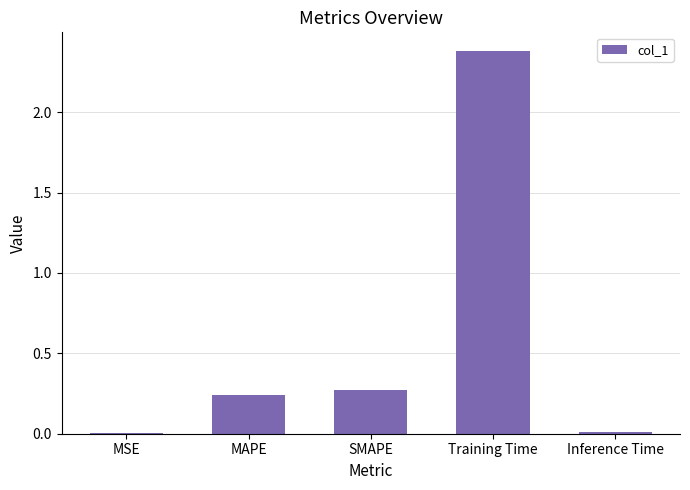

Does the chart contain stacked bars?

No